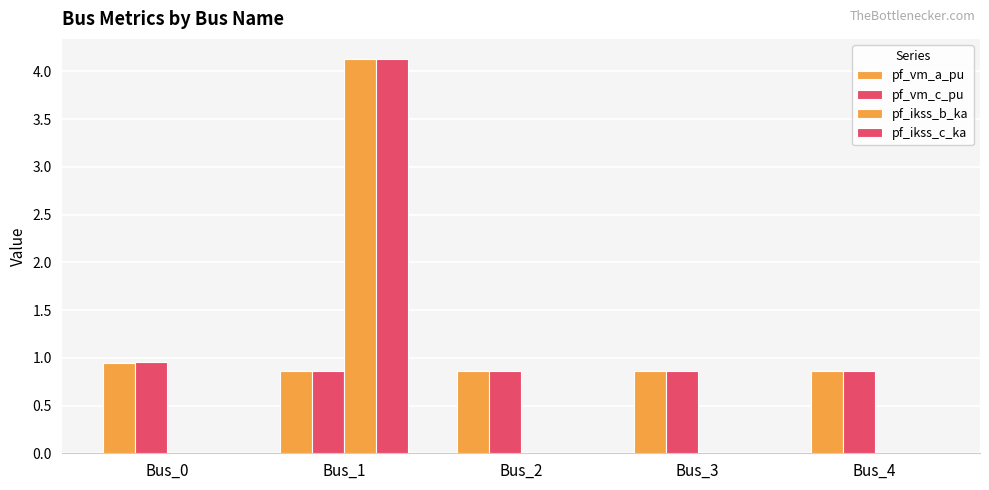

How many data points does each series have?

5